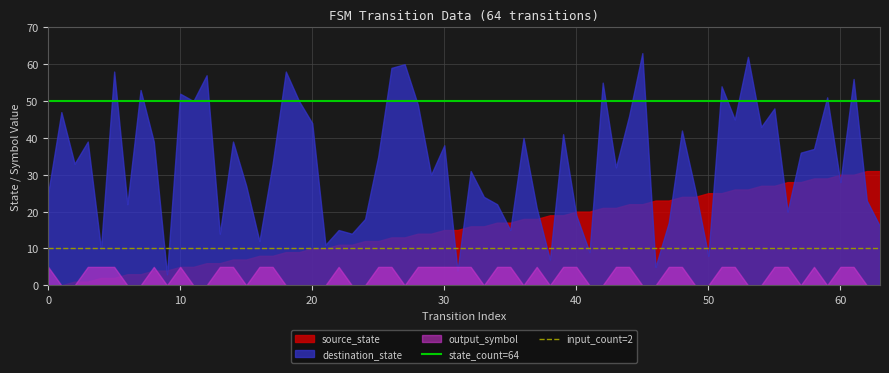

Rank the series by their average value, from lowest to highest.

output_symbol, source_state, destination_state